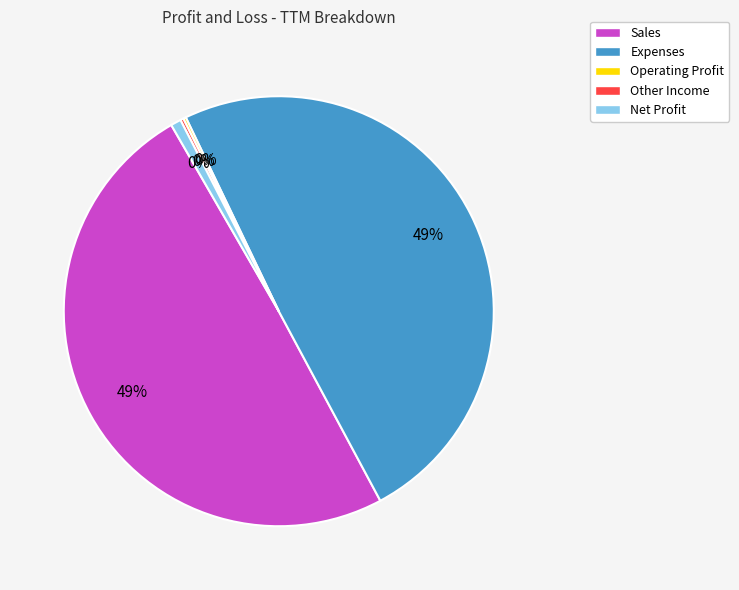

Is Other Income the majority of the pie?

No